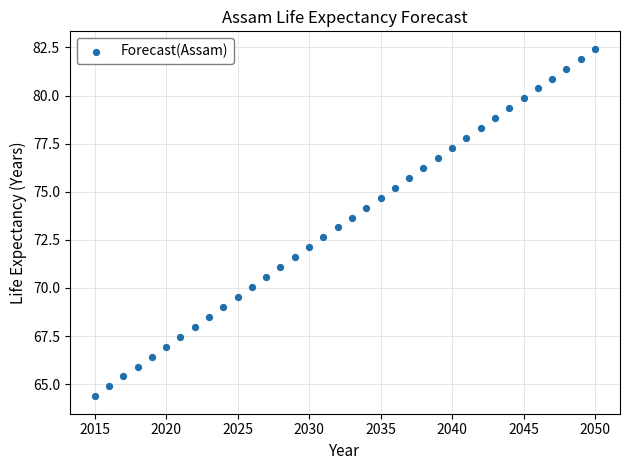

What is the range of Y values (max minus min)?

18.1